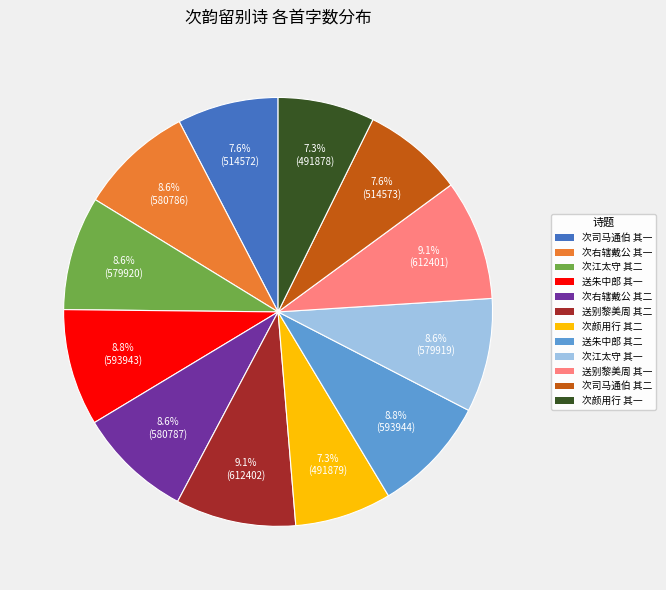

Does 次颜用行 其二 account for over 50% of the chart?

No